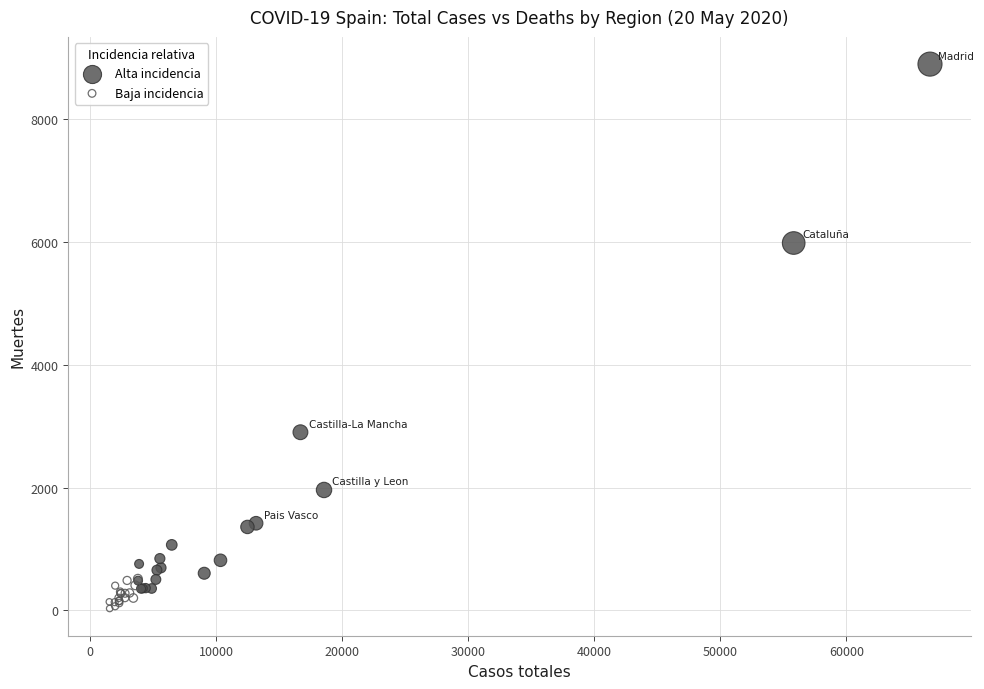

Which series has the largest Y range (max minus min)?

Alta incidencia